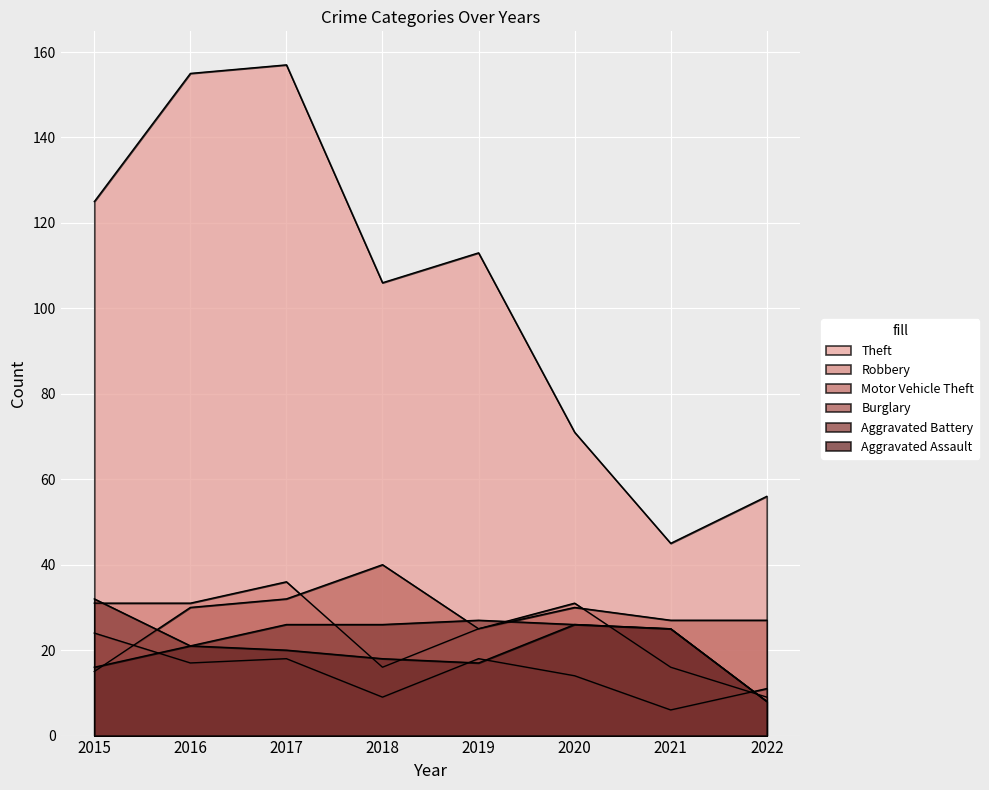

Is the value of Aggravated Battery at 2022 greater than the value of Motor Vehicle Theft at 2018?

No